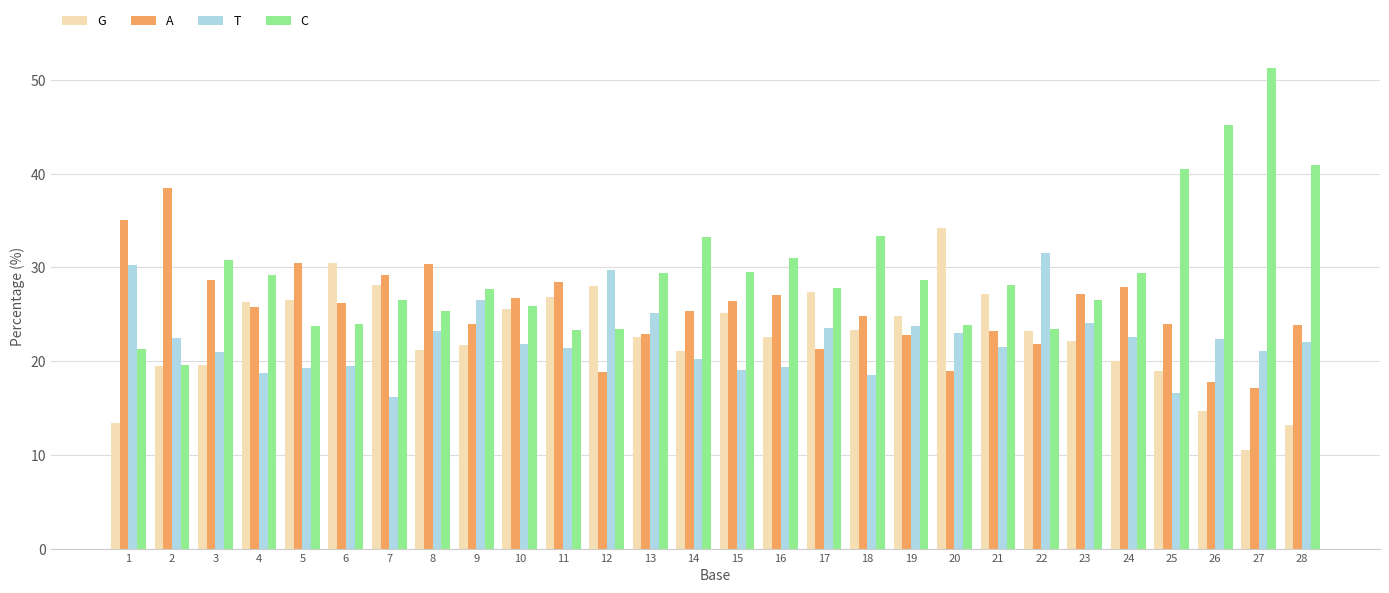

The value of T at 4 is 18.8. True or false?

True